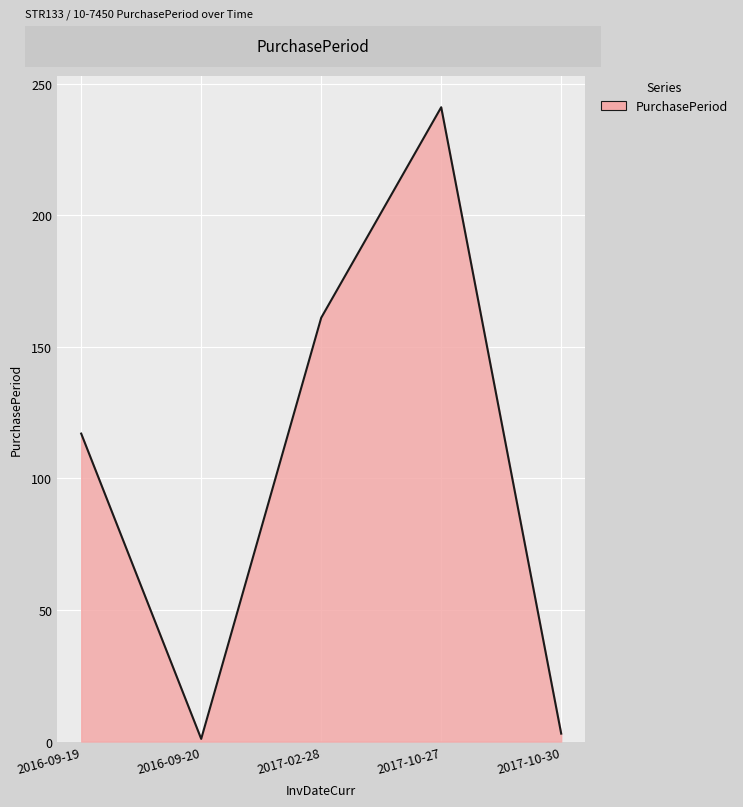

At which label is the value closest to 121?

2016-09-19